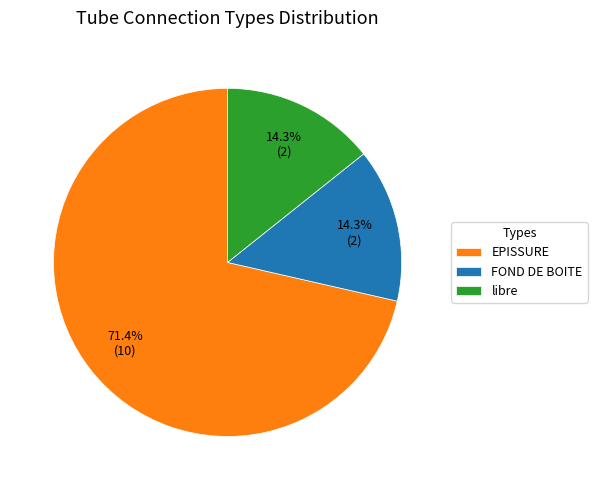

Which has a higher value, libre or EPISSURE?

EPISSURE